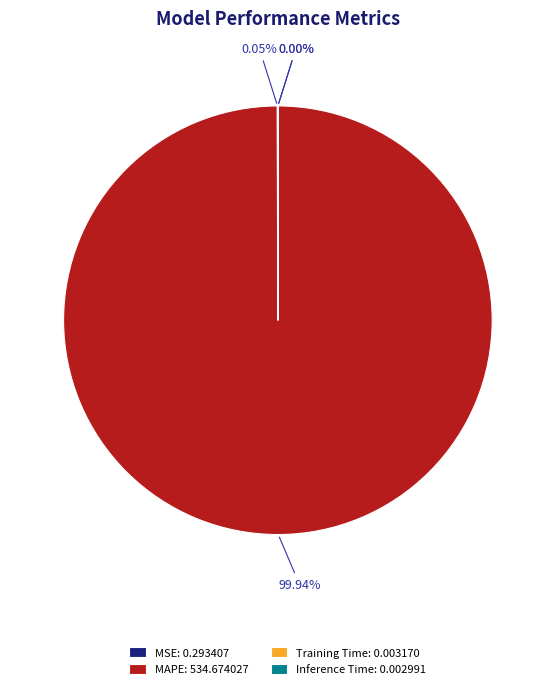

True or false: MAPE accounts for 87% of the total.

False